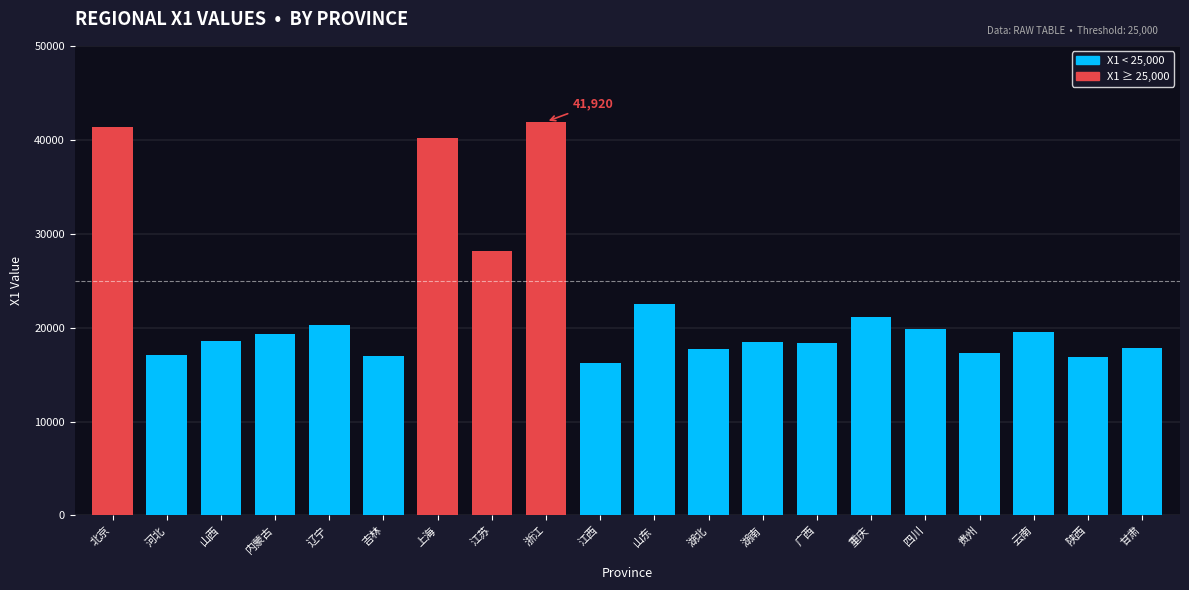

The chart shows a value of 16894 at 陕西. True or false?

True